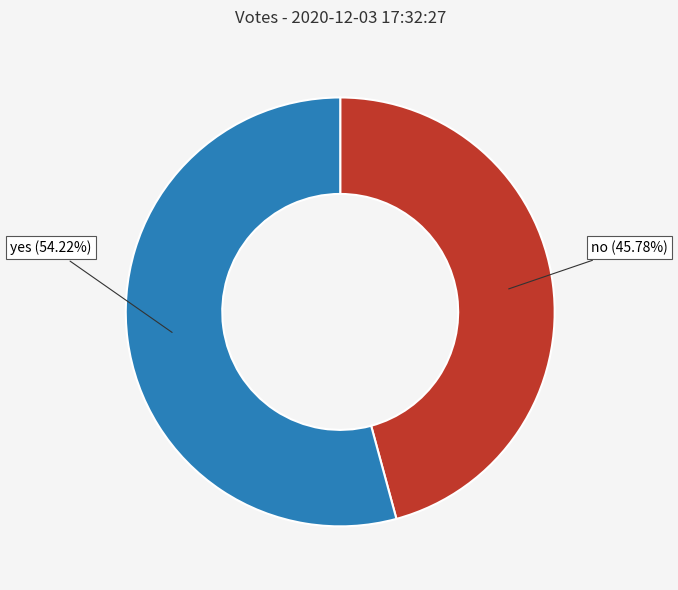

To the nearest percent, what is the combined percentage of yes and no?

100%